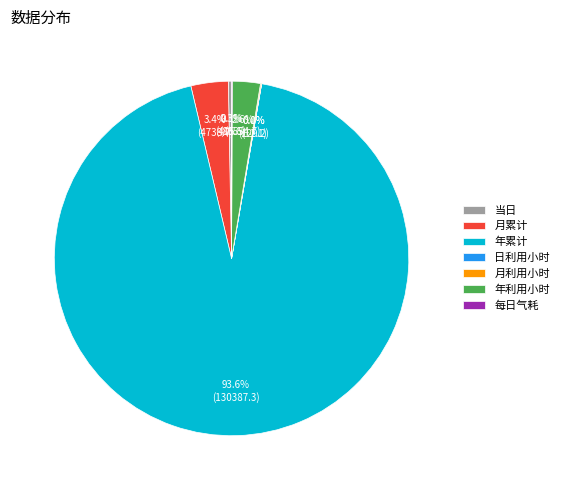

True or false: 年累计 accounts for 81% of the total.

False